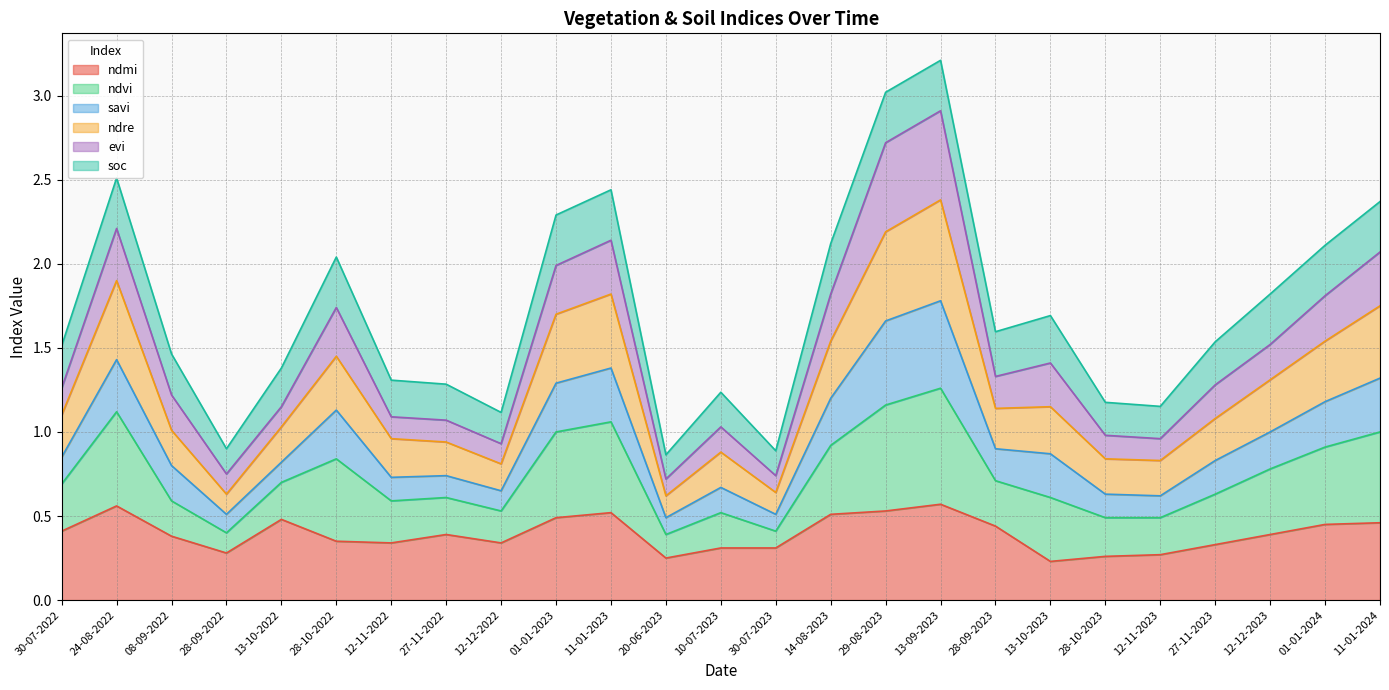

Which series changed the most between 20-06-2023 and 29-08-2023?

ndvi